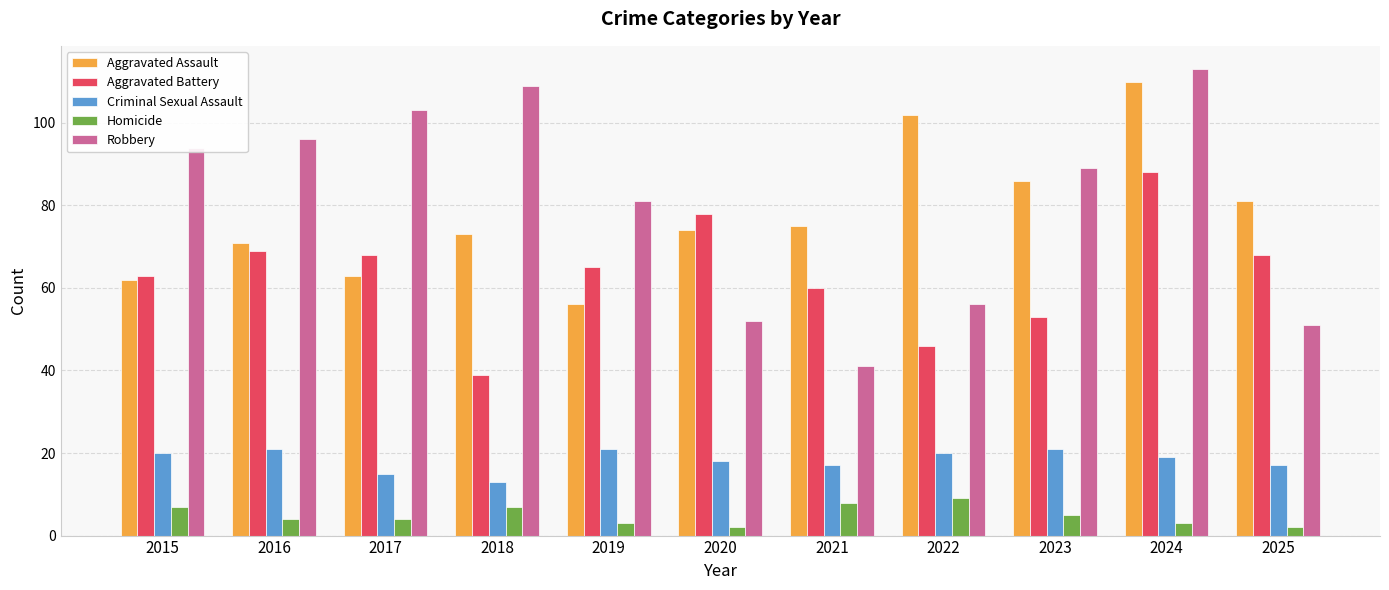

Count the number of categories in the chart.

11